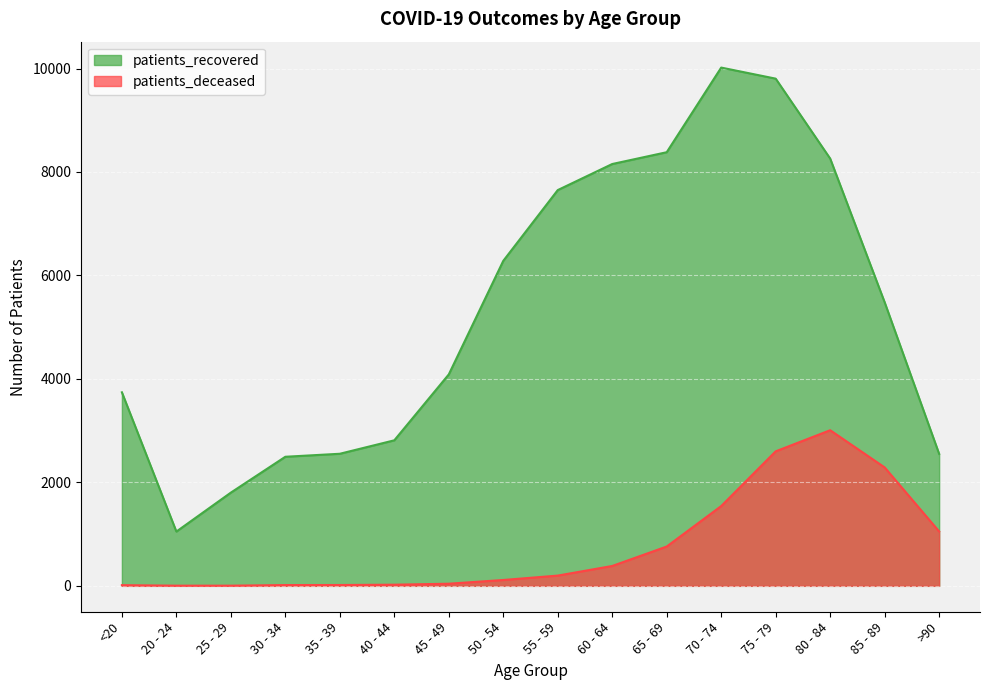

What are all the series names shown in the legend?

patients_recovered, patients_deceased